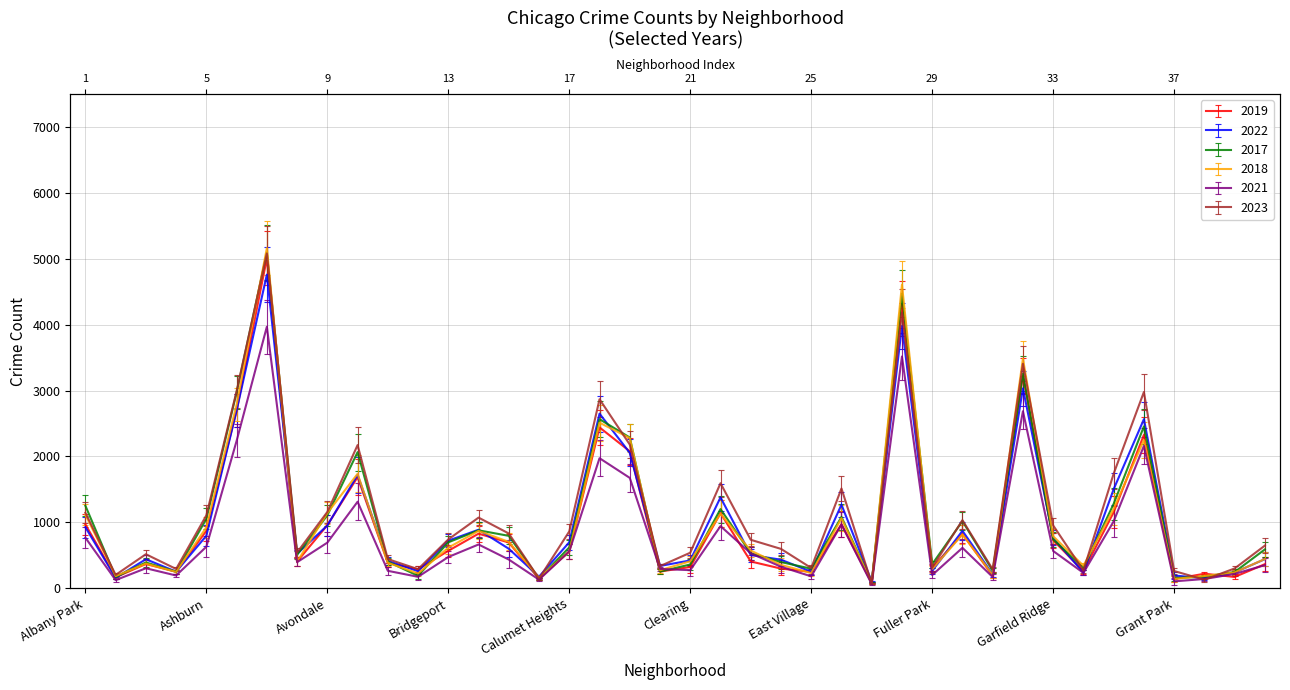

Where is 2019 nearest to the value 2542?

Chatham